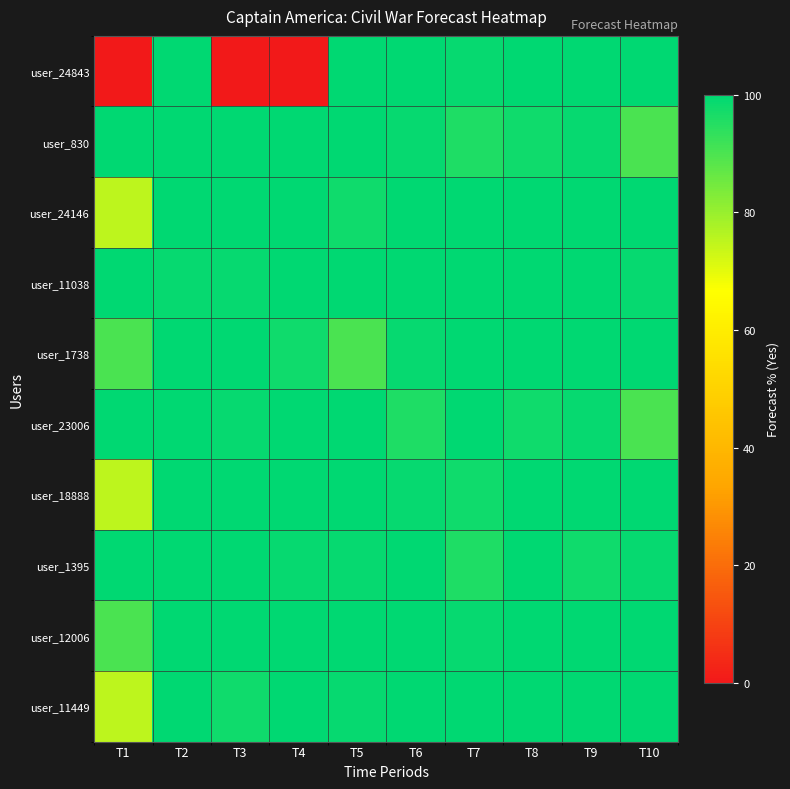

At which category is the sum across all series the highest?

T2